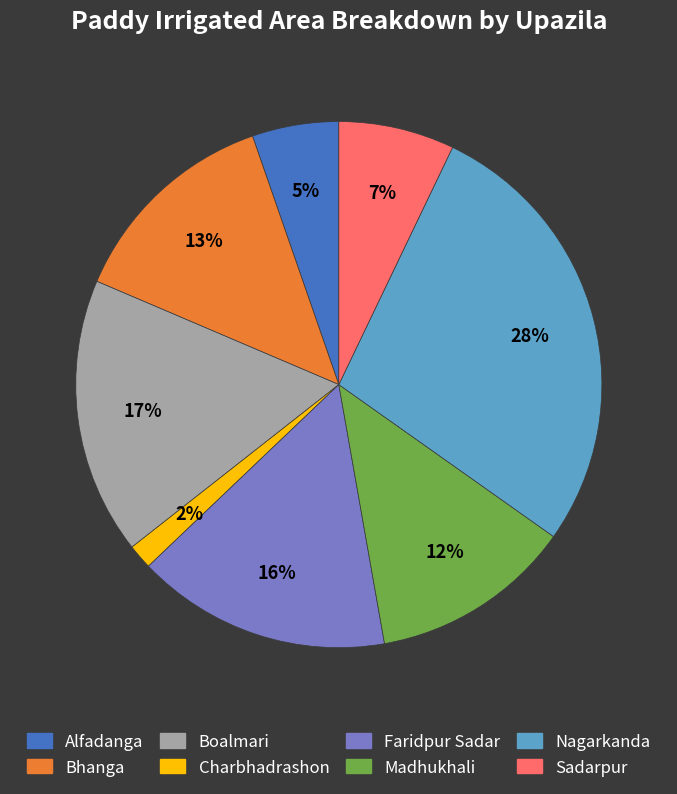

Is there a majority slice in this chart?

No